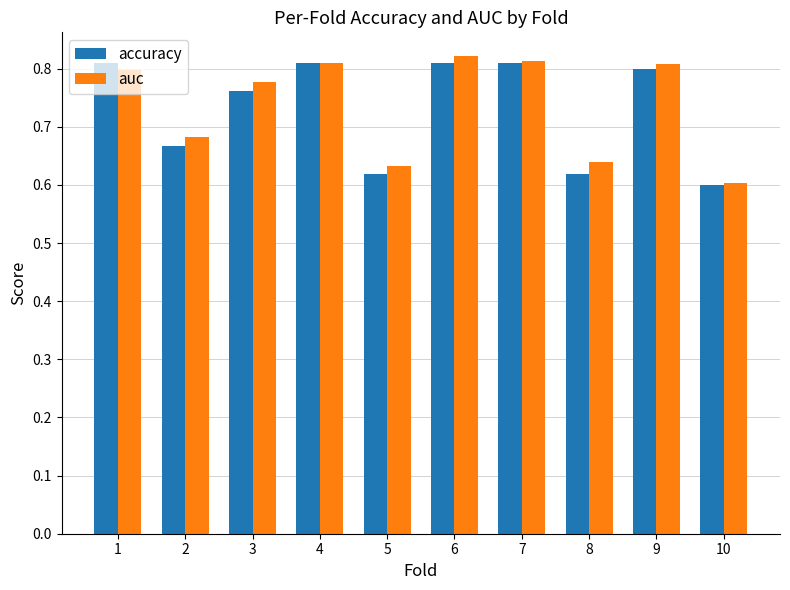

List the series in order of their overall mean, lowest first.

accuracy, auc